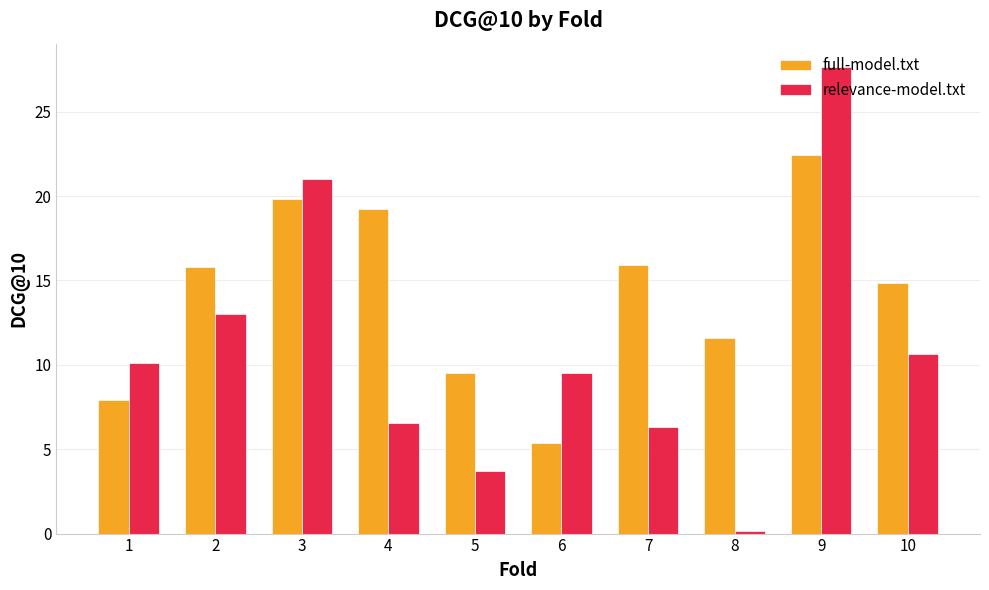

What is the minimum value for full-model.txt?

5.4